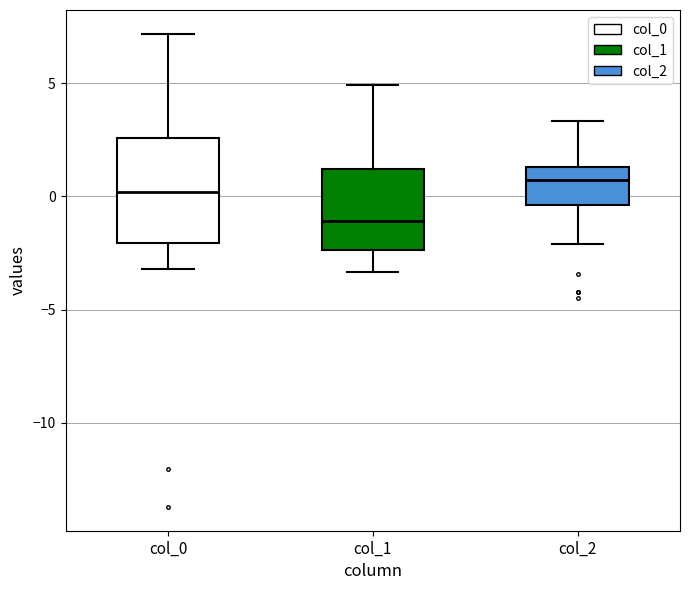

Where does the upper whisker of the box for col_1 end on the y-axis? The values are not printed on the chart, so give them approximately, as read against the axis.

5.0